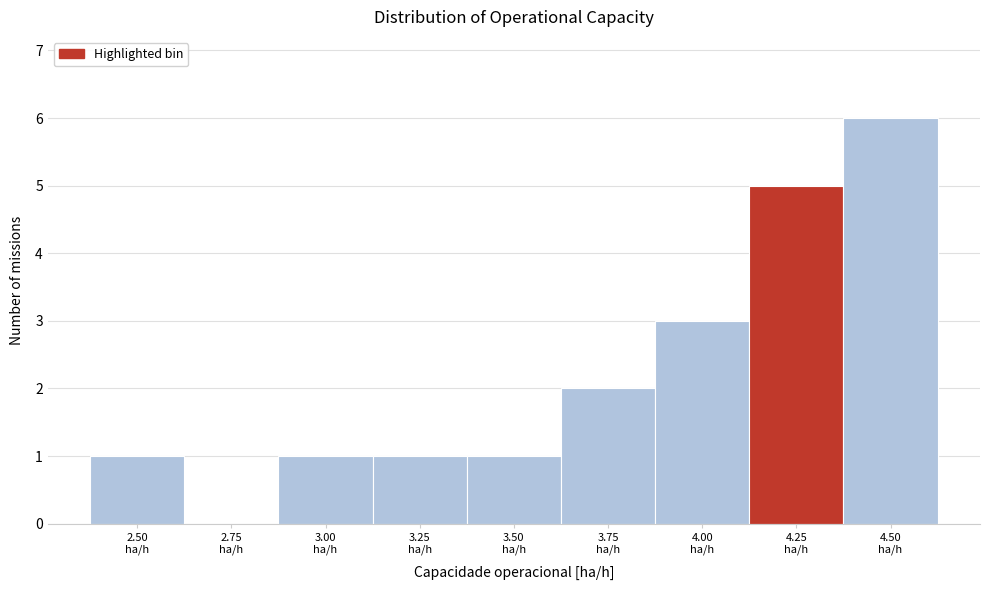

What is the greatest value displayed?

6